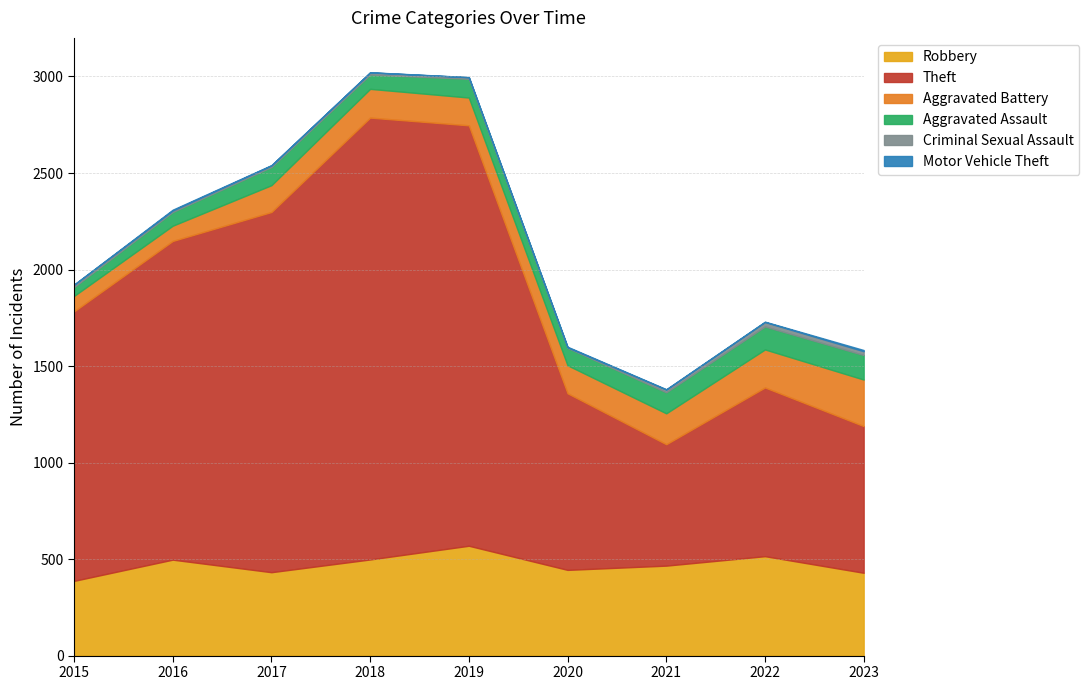

Reading left to right, transcribe all the data shown in this chart.

Robbery: 387	497	432	498	569	444	466	515	429
Theft: 1396	1651	1866	2289	2178	915	629	874	760
Aggravated Battery: 80	79	139	149	144	145	160	197	241
Aggravated Assault: 46	71	94	74	97	90	109	119	127
Criminal Sexual Assault: 12	8	8	11	8	3	14	23	20
Motor Vehicle Theft: 1	4	2	1	1	3	2	2	6